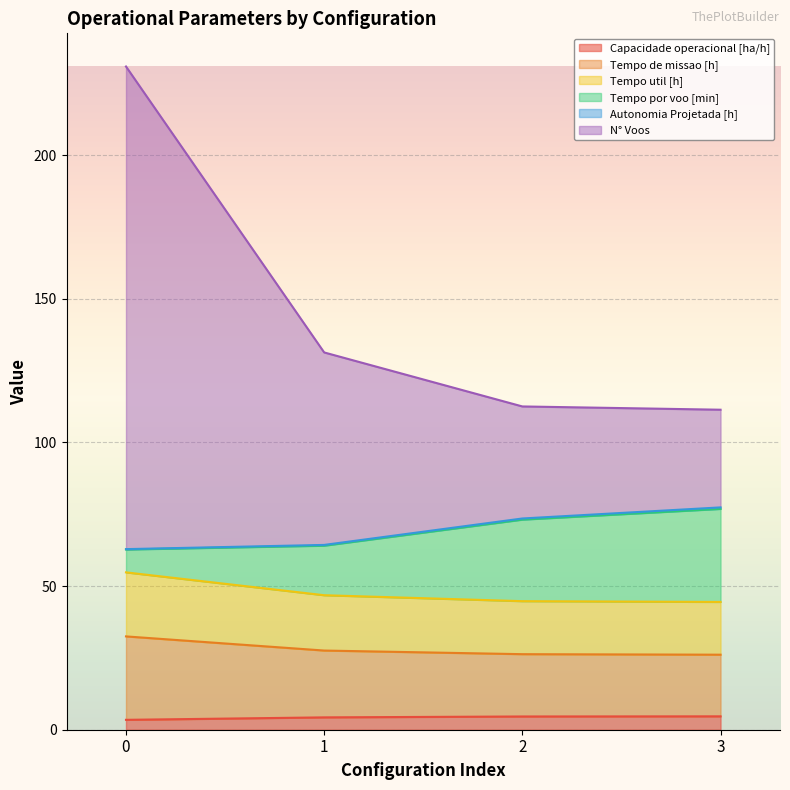

Does the chart display data point markers on the line(s)?

No